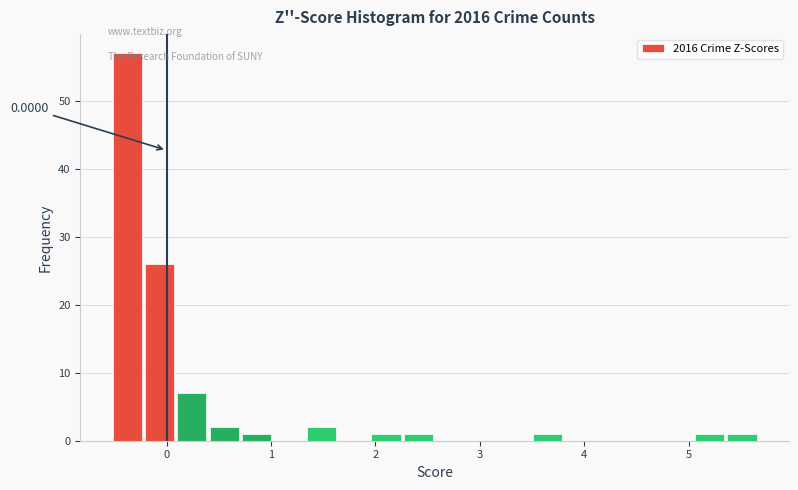

Read against the x-axis, roughly where is the centre of the tallest bar?

-0.4